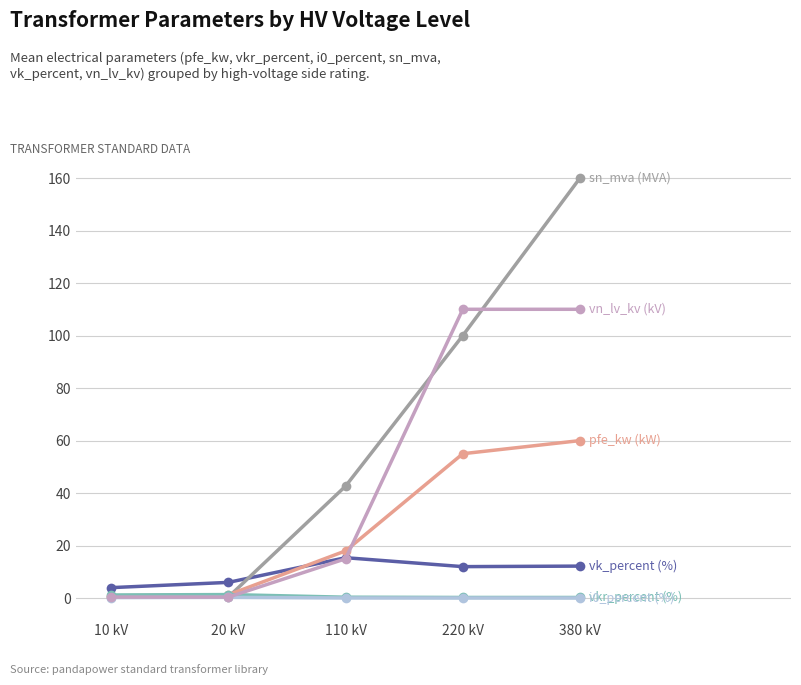

At which category is the sum across all series the highest?

380 kV